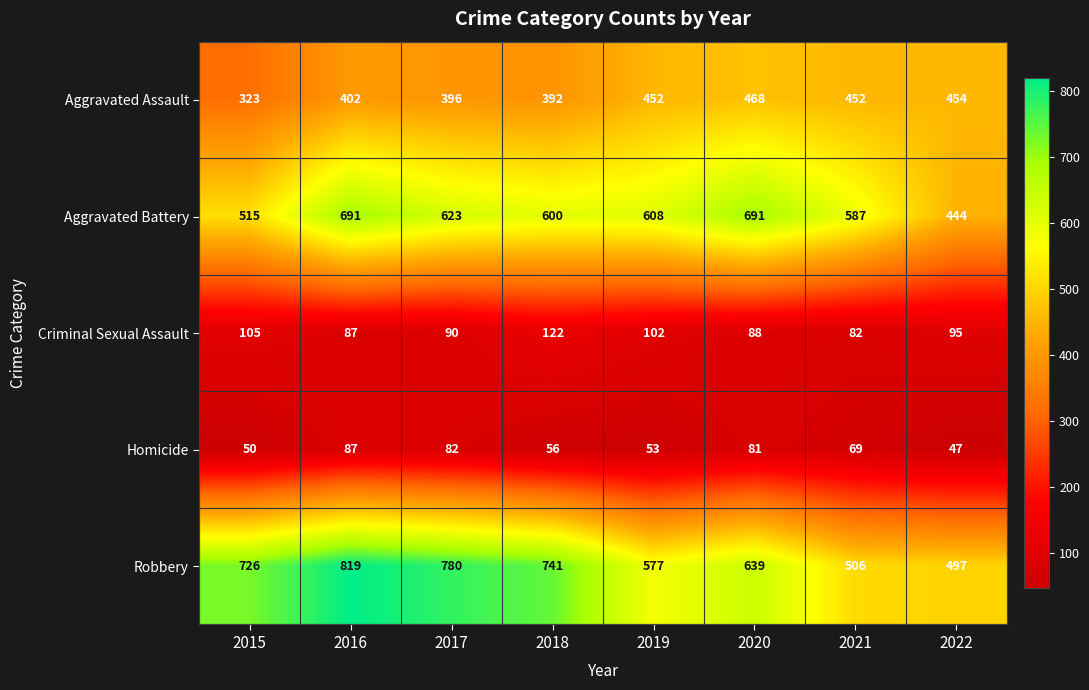

What is the total value across all series at 2015?

1719